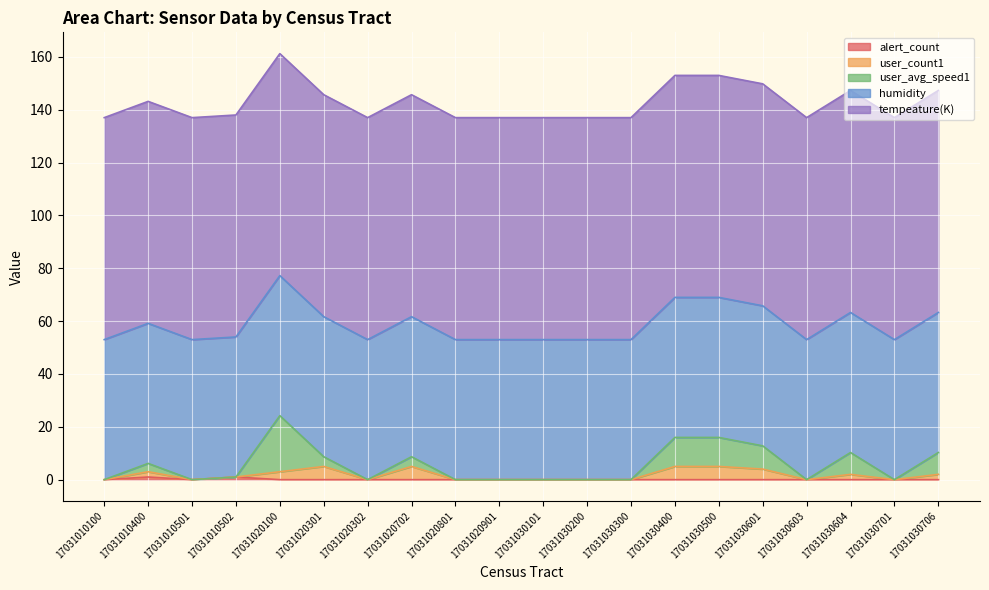

True or false: alert_count and humidity cross at least once.

False